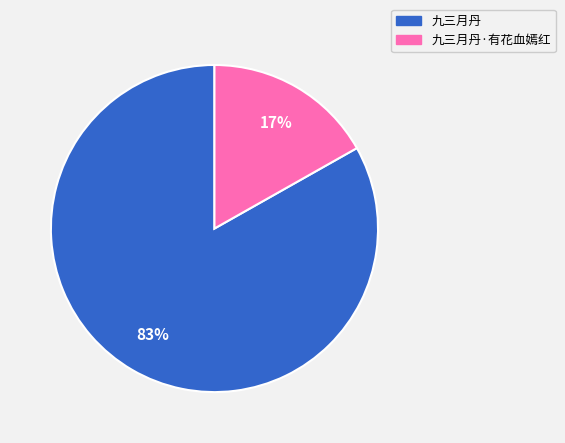

Combined, do 九三月丹·有花血嫣红 and 九三月丹 account for over 50%?

Yes